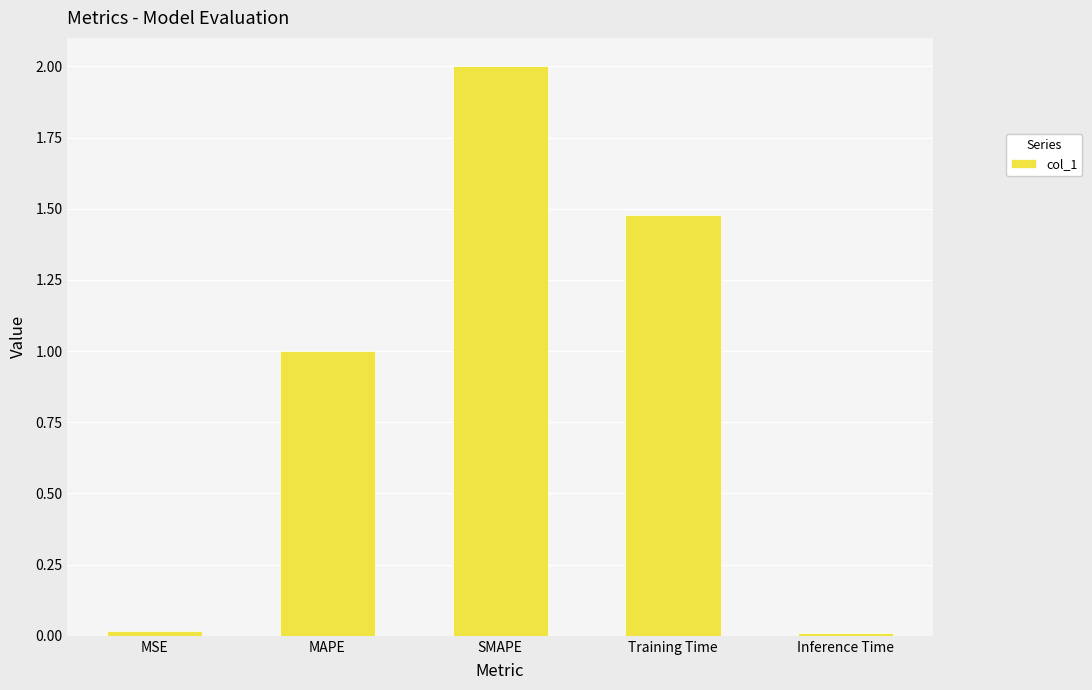

What is the label of the 5th bar from the left?

Inference Time